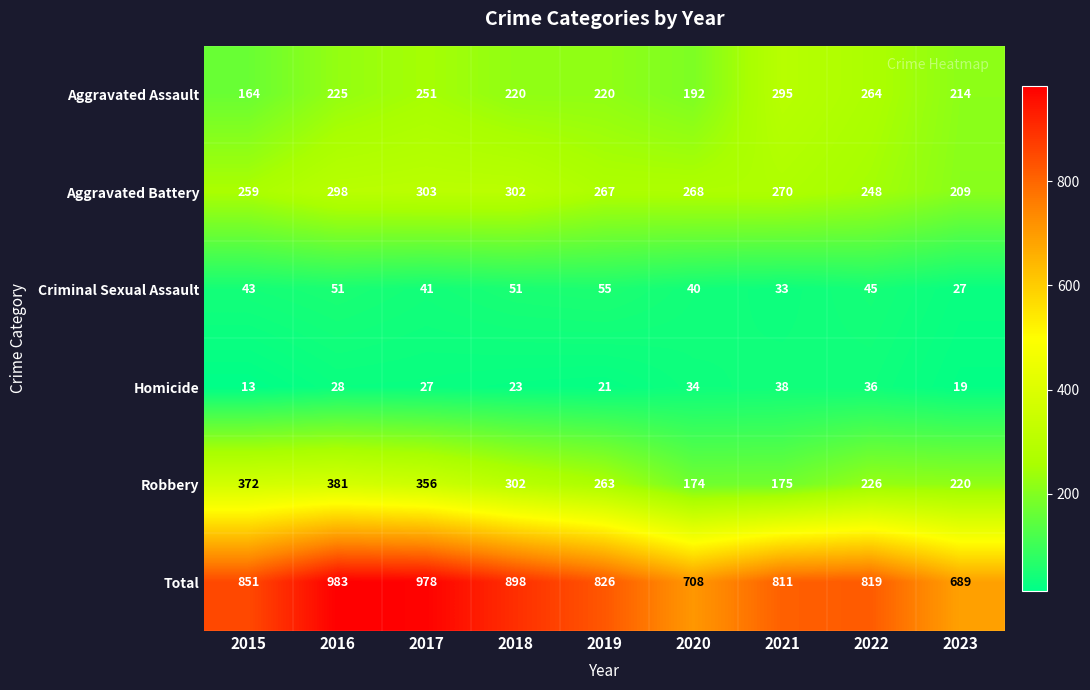

How many series are shown in this chart?

6